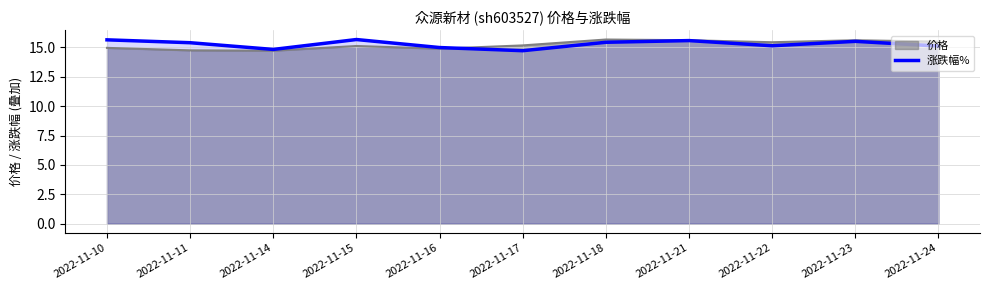

What is the total value across all series at 2022-11-24?

30.6